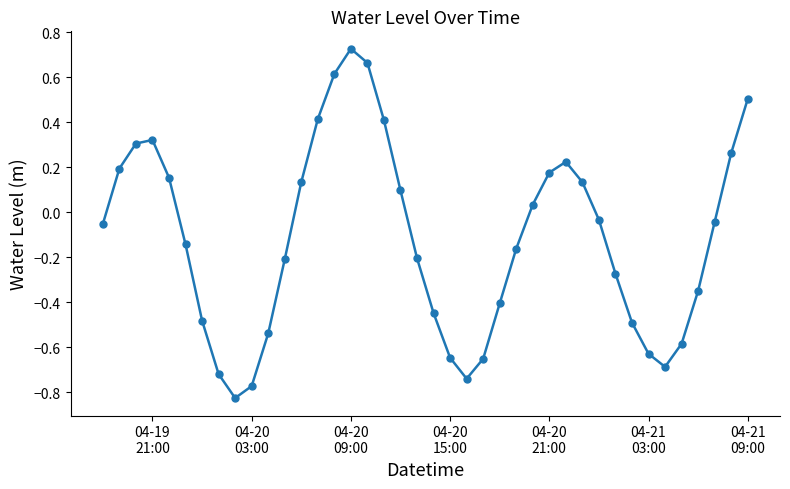

How many points are lower than both their immediate neighbors (excluding endpoints)?

3